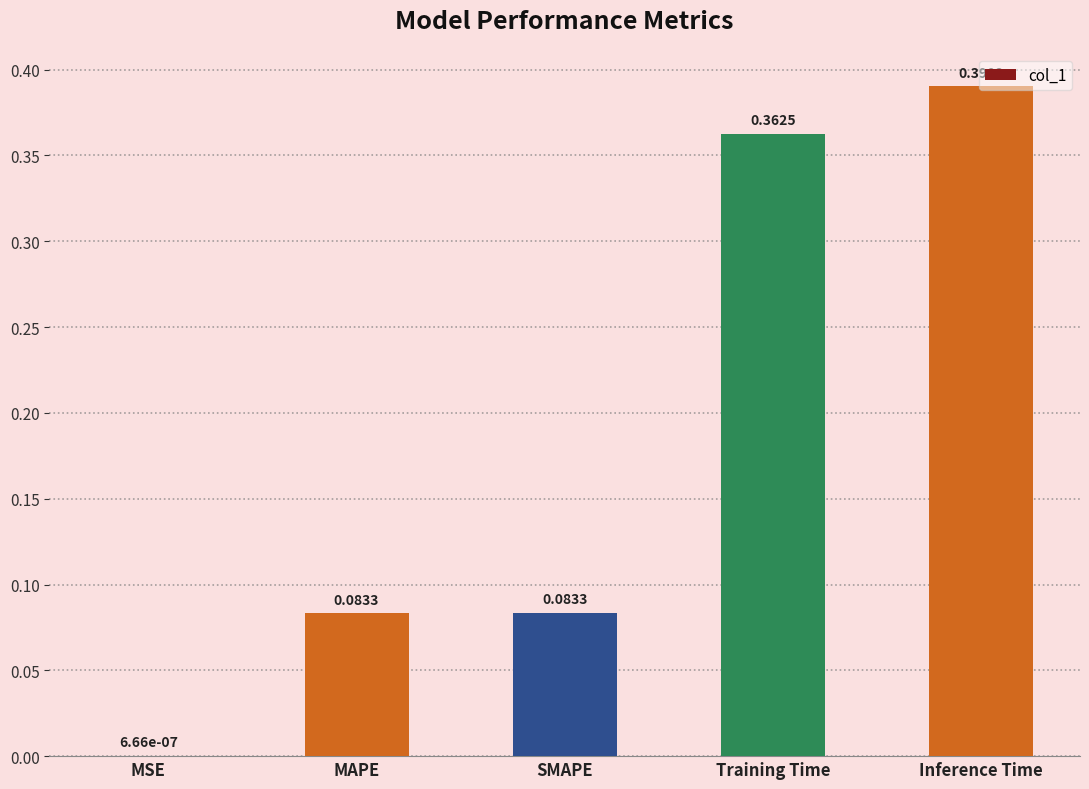

Which label corresponds to the largest value in the chart?

Inference Time